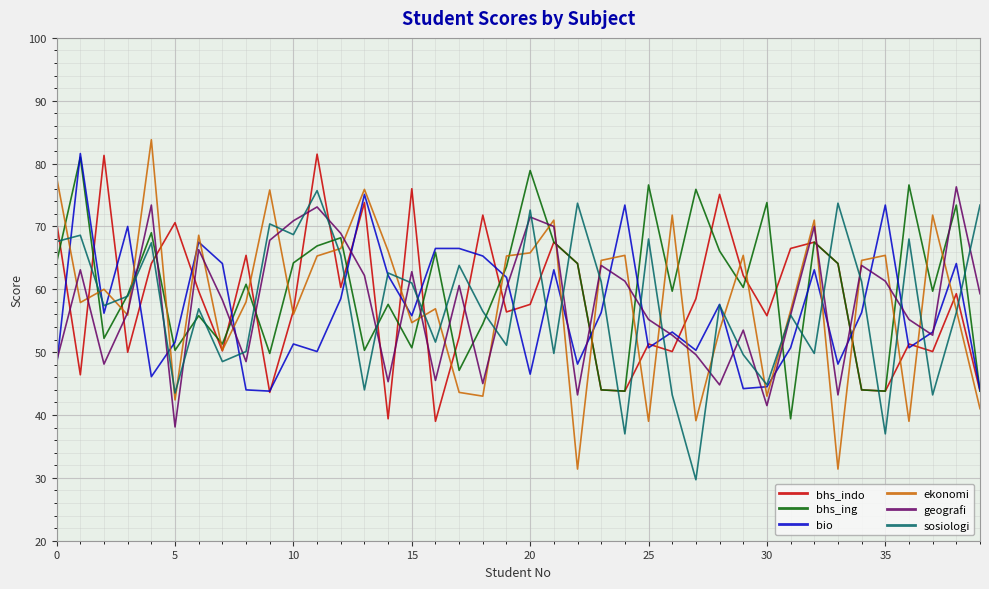

What is the greatest value displayed?

83.8